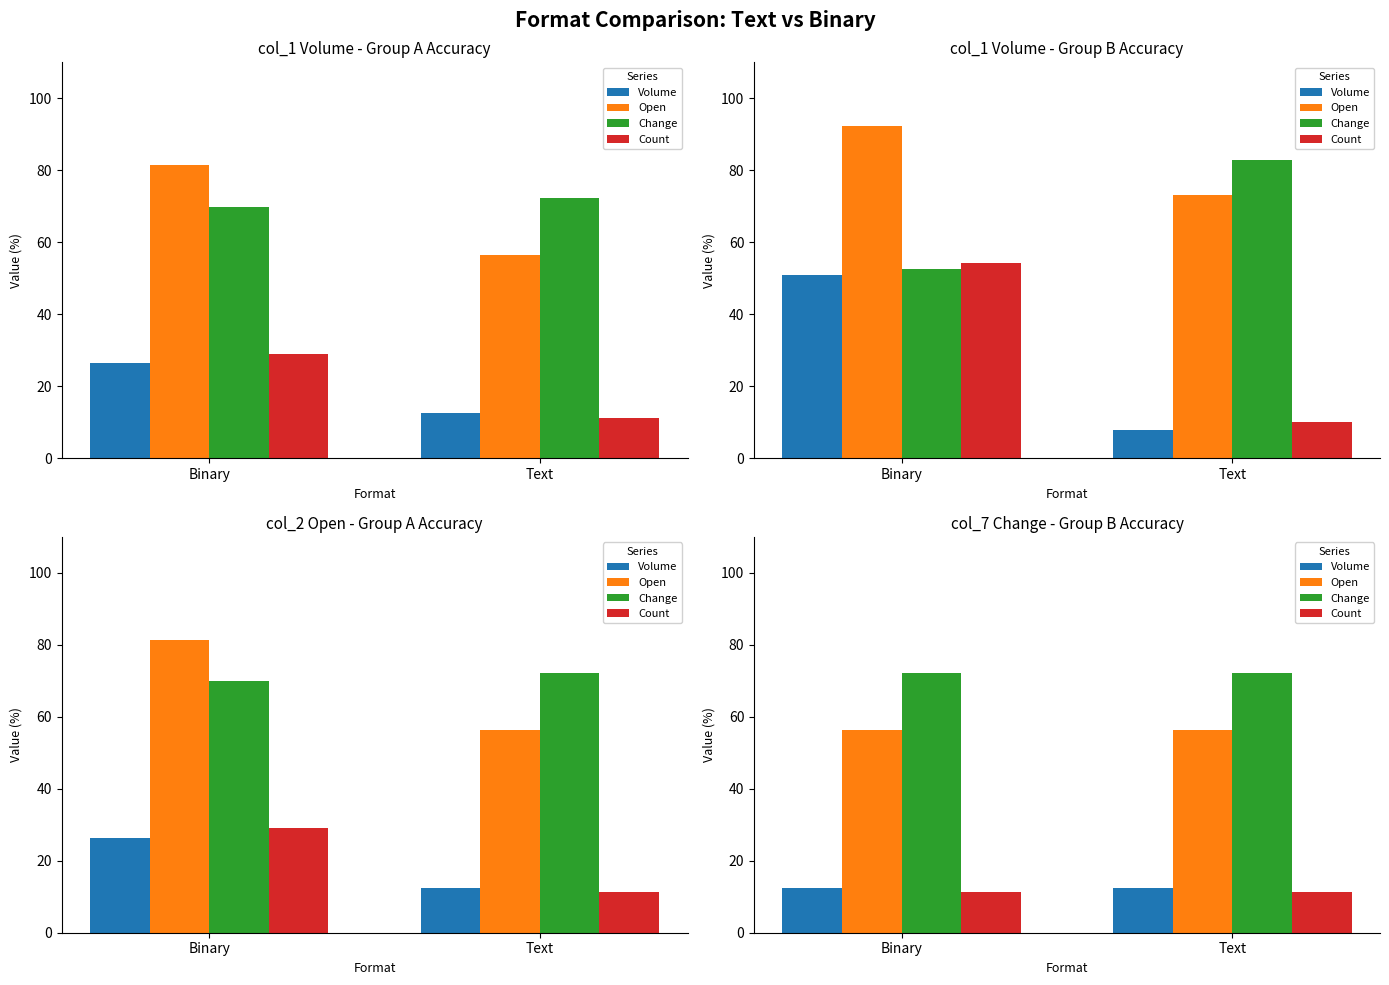

Does the chart contain any negative values?

No